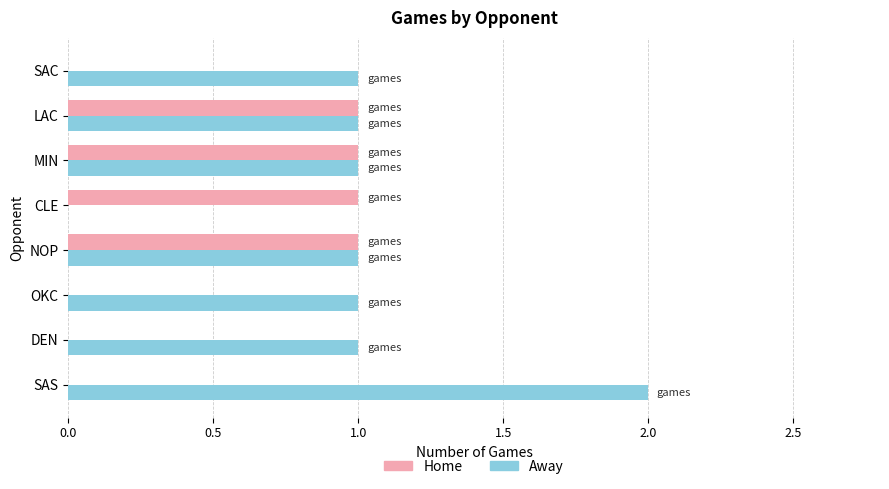

What is the sum of all Away values?

8